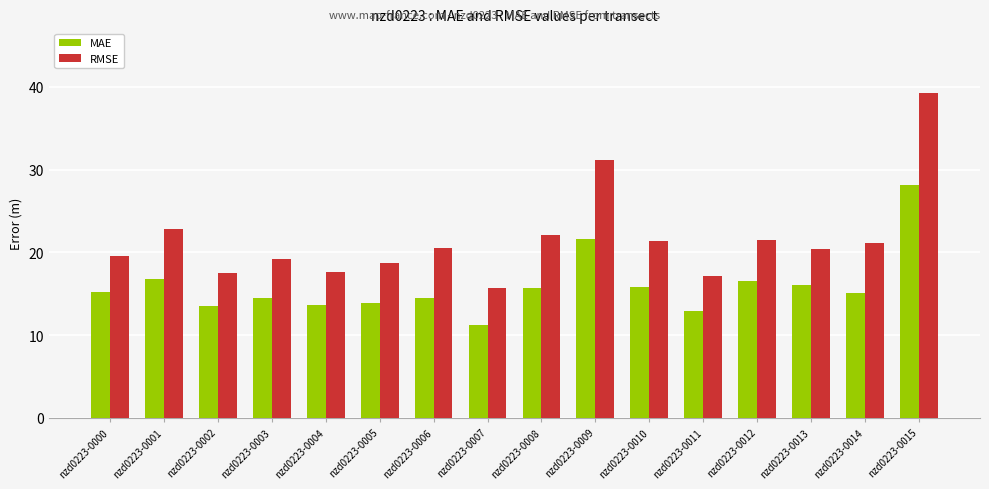

List the series in order of their overall mean, lowest first.

MAE, RMSE